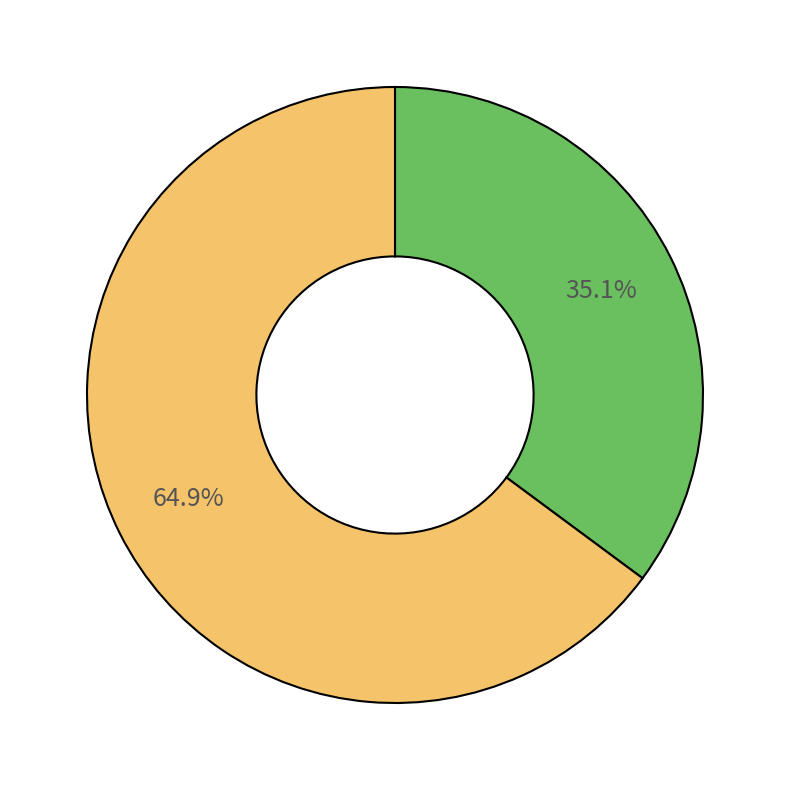

Is there any slice that represents more than half of the pie?

Yes